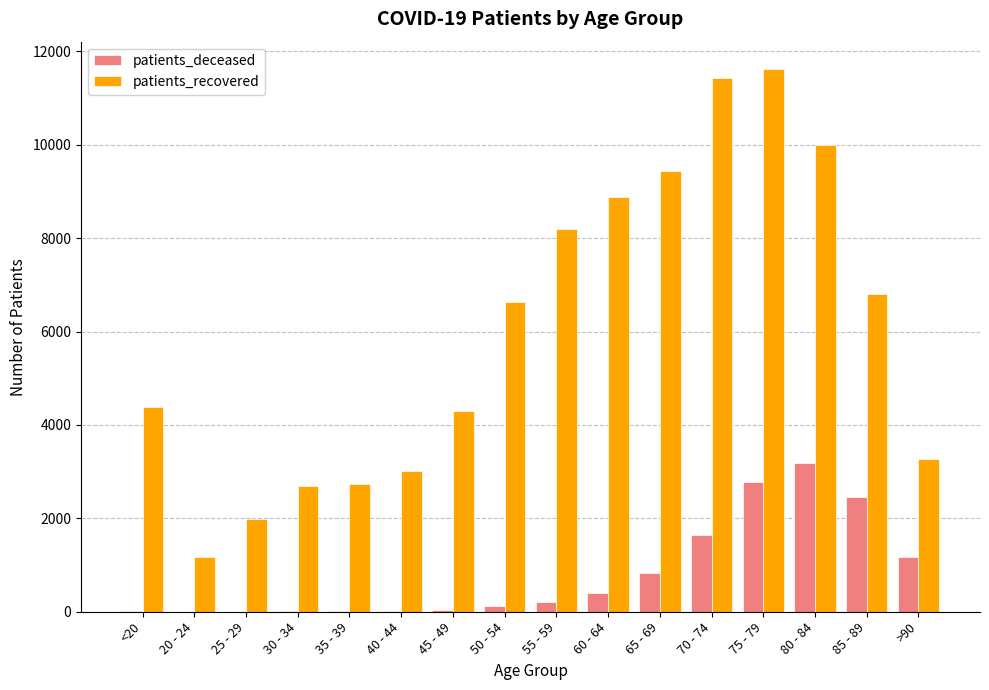

Between 75 - 79 and 80 - 84, which series saw the biggest shift?

patients_recovered